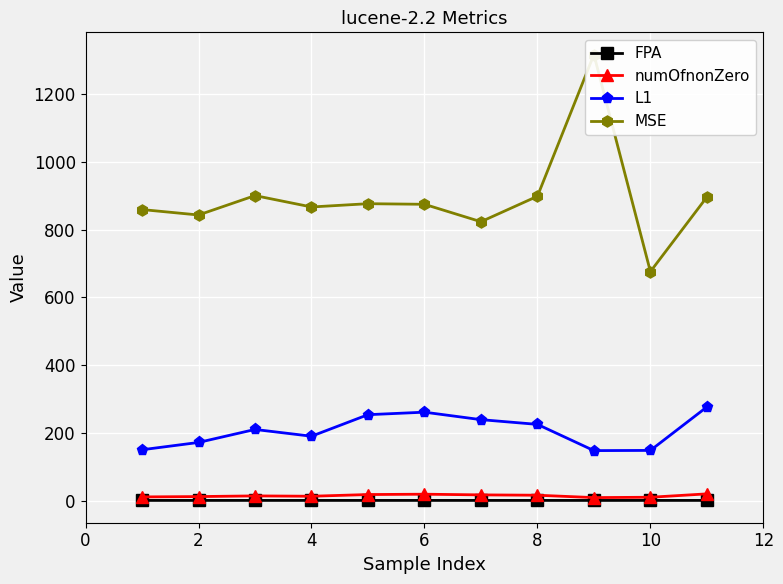

True or false: MSE and FPA intersect in this chart.

False